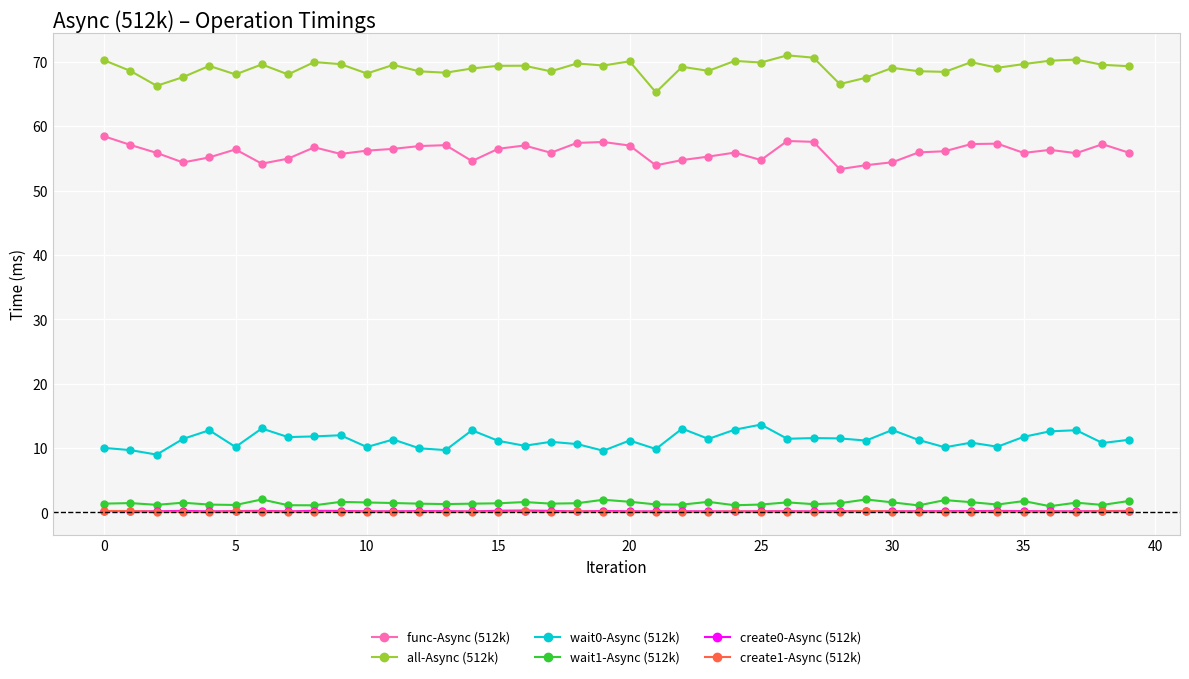

How many data points does each series have?

40